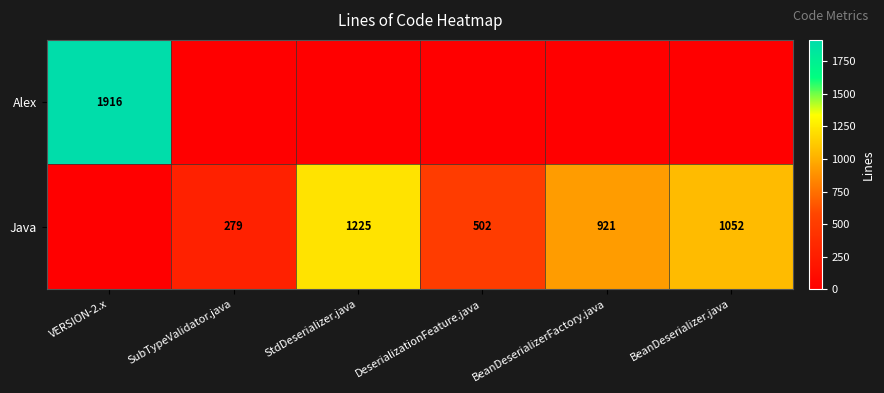

What is the difference between the Java values at StdDeserializer.java and BeanDeserializer.java?

173